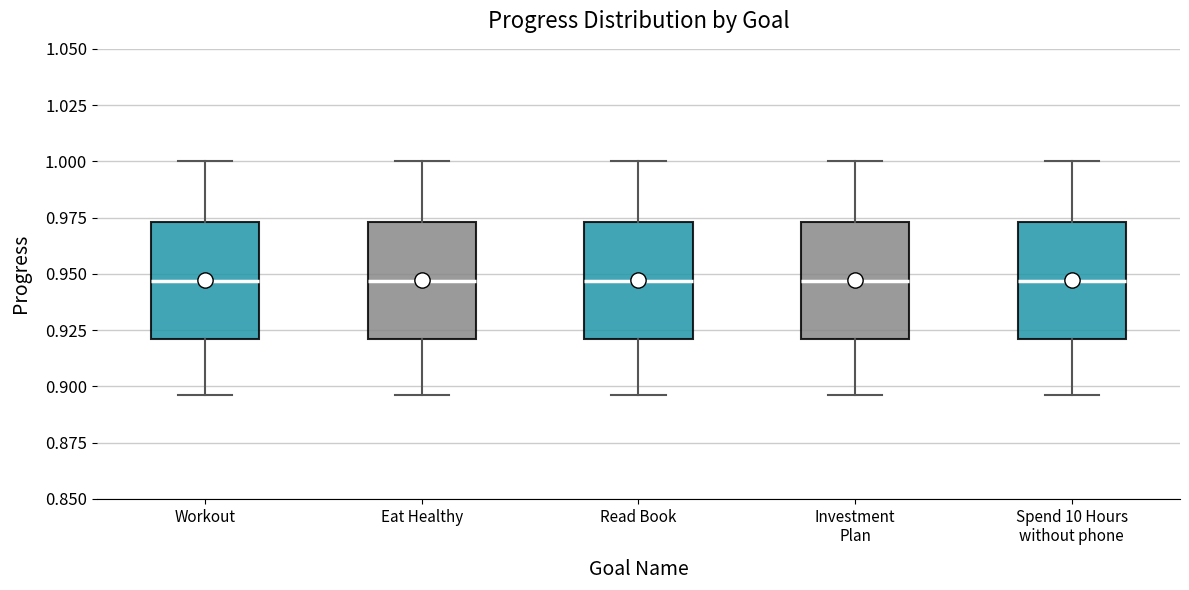

Reading left to right, read every box against the y-axis: the position of its median line, the range the box covers, and the ends of its whiskers. The values are not printed on the chart, so give them approximately, as read against the axis.

Workout: median 0.945, box 0.920 to 0.975, whiskers 0.895 to 1.000
Eat Healthy: median 0.945, box 0.920 to 0.975, whiskers 0.895 to 1.000
Read Book: median 0.945, box 0.920 to 0.975, whiskers 0.895 to 1.000
Investment Plan: median 0.945, box 0.920 to 0.975, whiskers 0.895 to 1.000
Spend 10 Hours without phone: median 0.945, box 0.920 to 0.975, whiskers 0.895 to 1.000